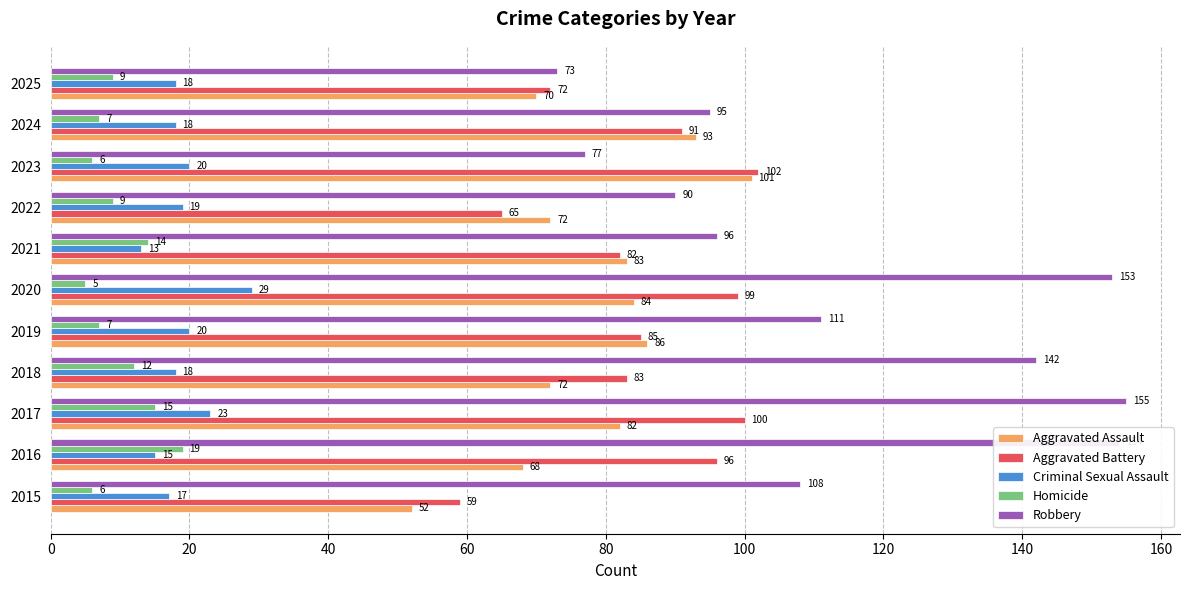

At which label is Homicide closest to 12?

2018